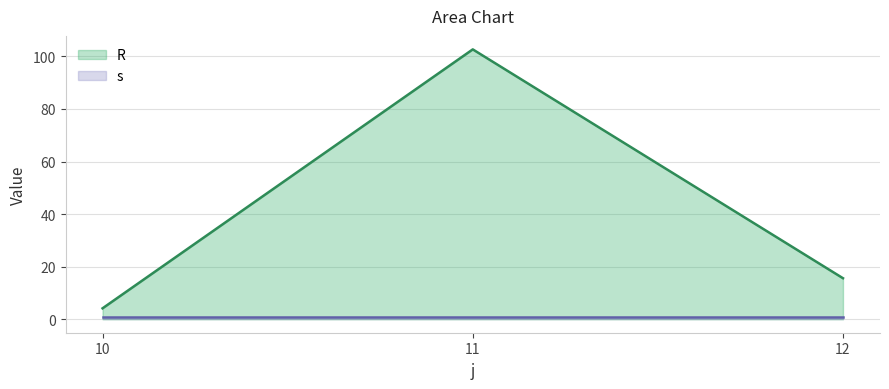

What is the maximum value shown in the chart?

102.7